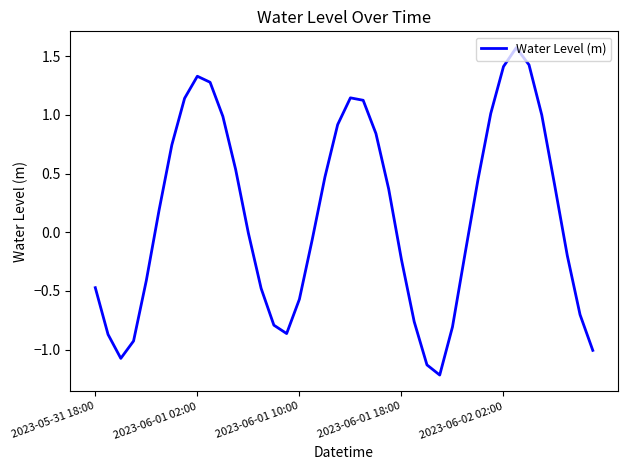

What is the greatest value displayed?

1.6